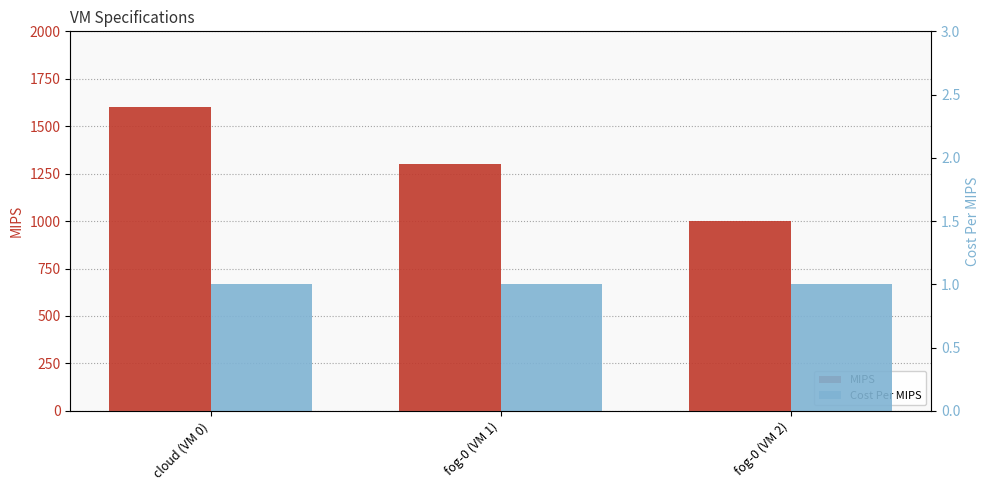

What position from the left is fog-0 (VM 2)?

3